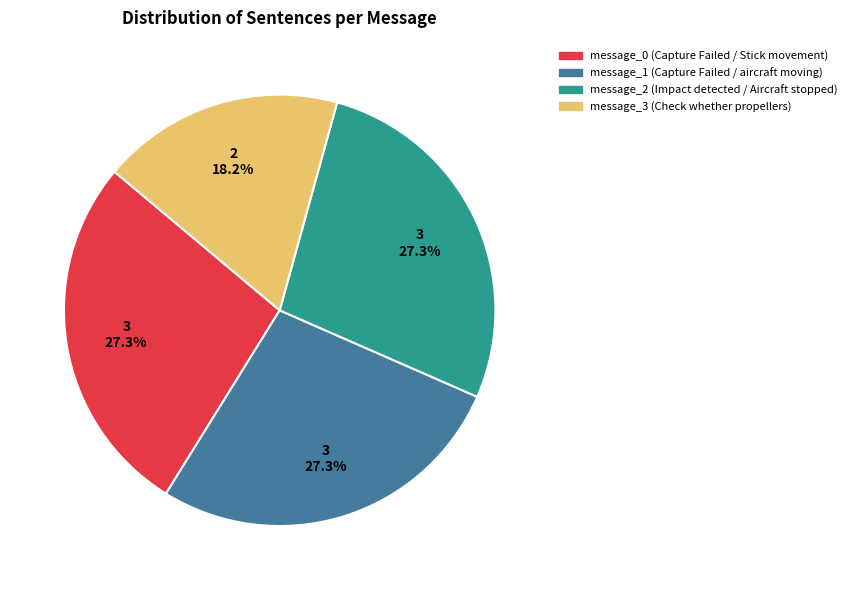

To the nearest percent, what portion does message_0 (Capture Failed / Stick movement) represent?

27%